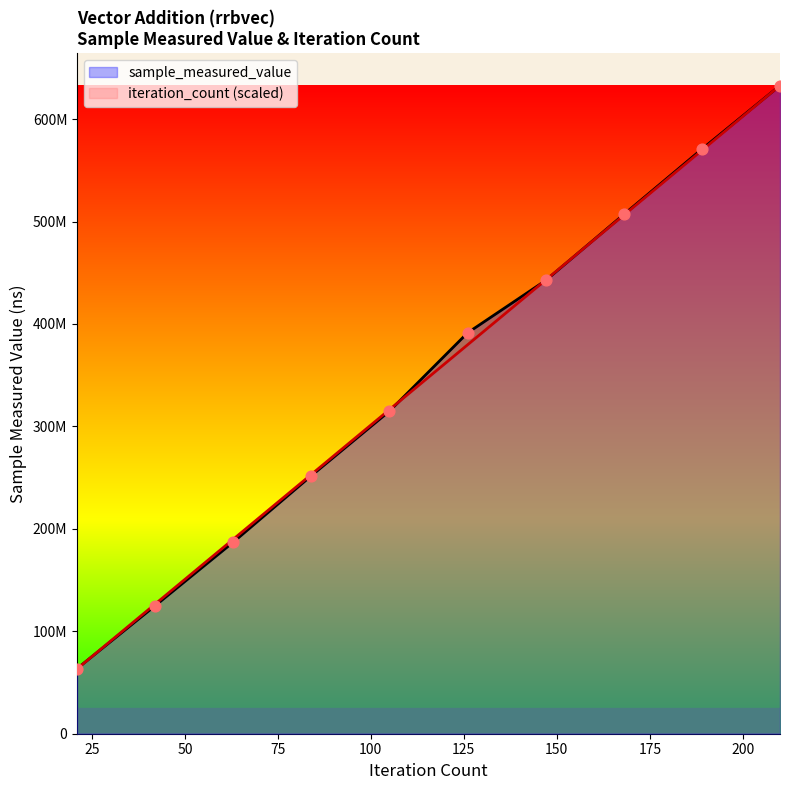

Which series has the widest spread of Y values?

iteration_count